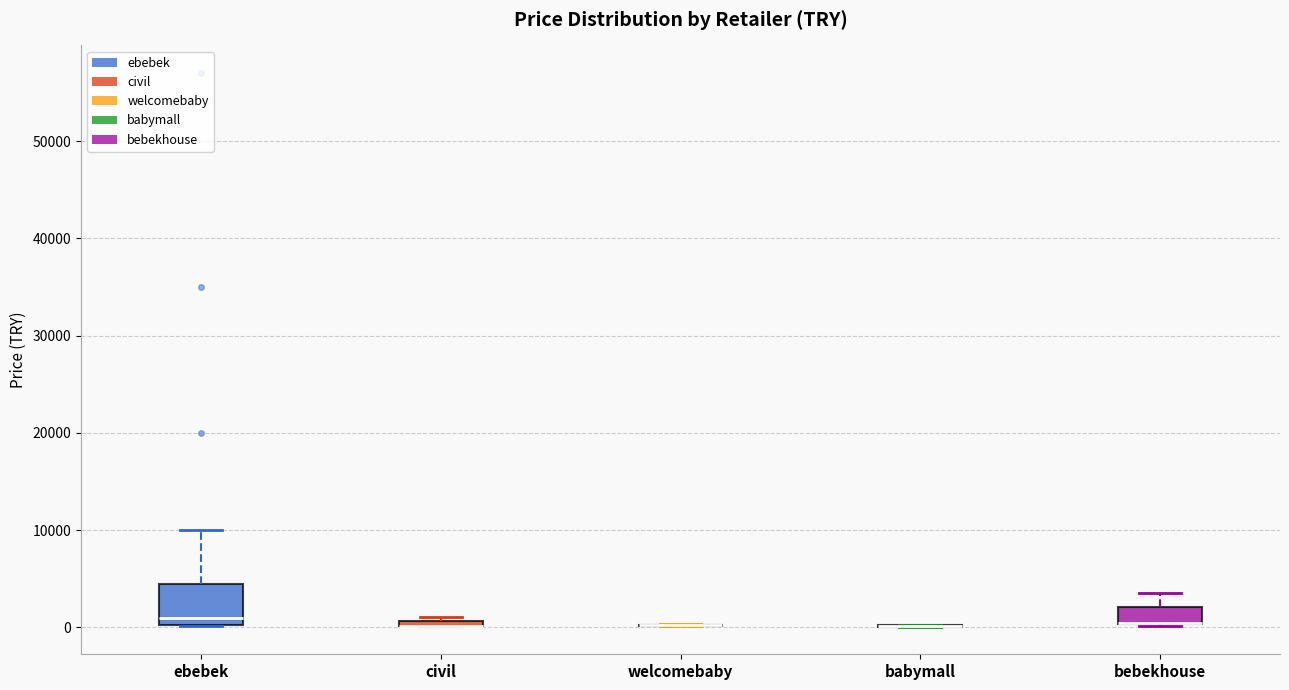

Where is the upper edge of the box for civil on the y-axis? The values are not printed on the chart, so give them approximately, as read against the axis.

1000